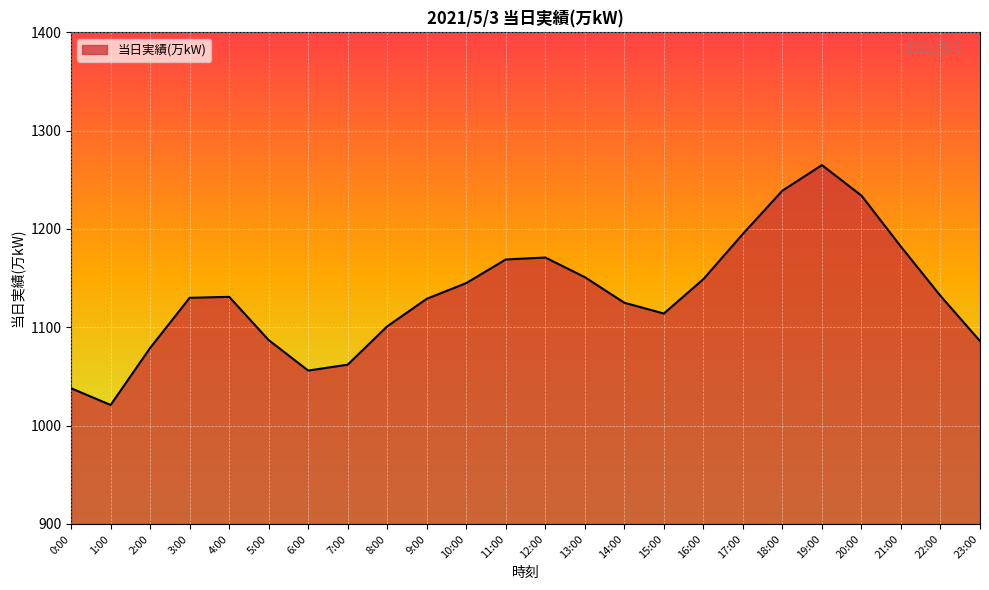

Does the chart have visible grid lines?

Yes